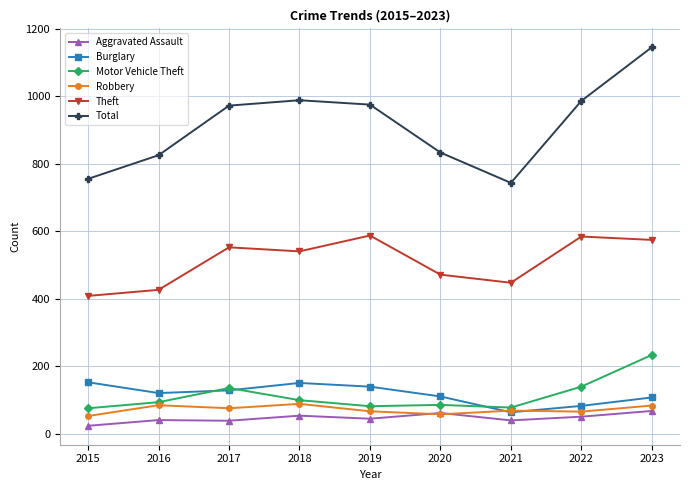

The value of Theft at 2015 is 114. True or false?

False